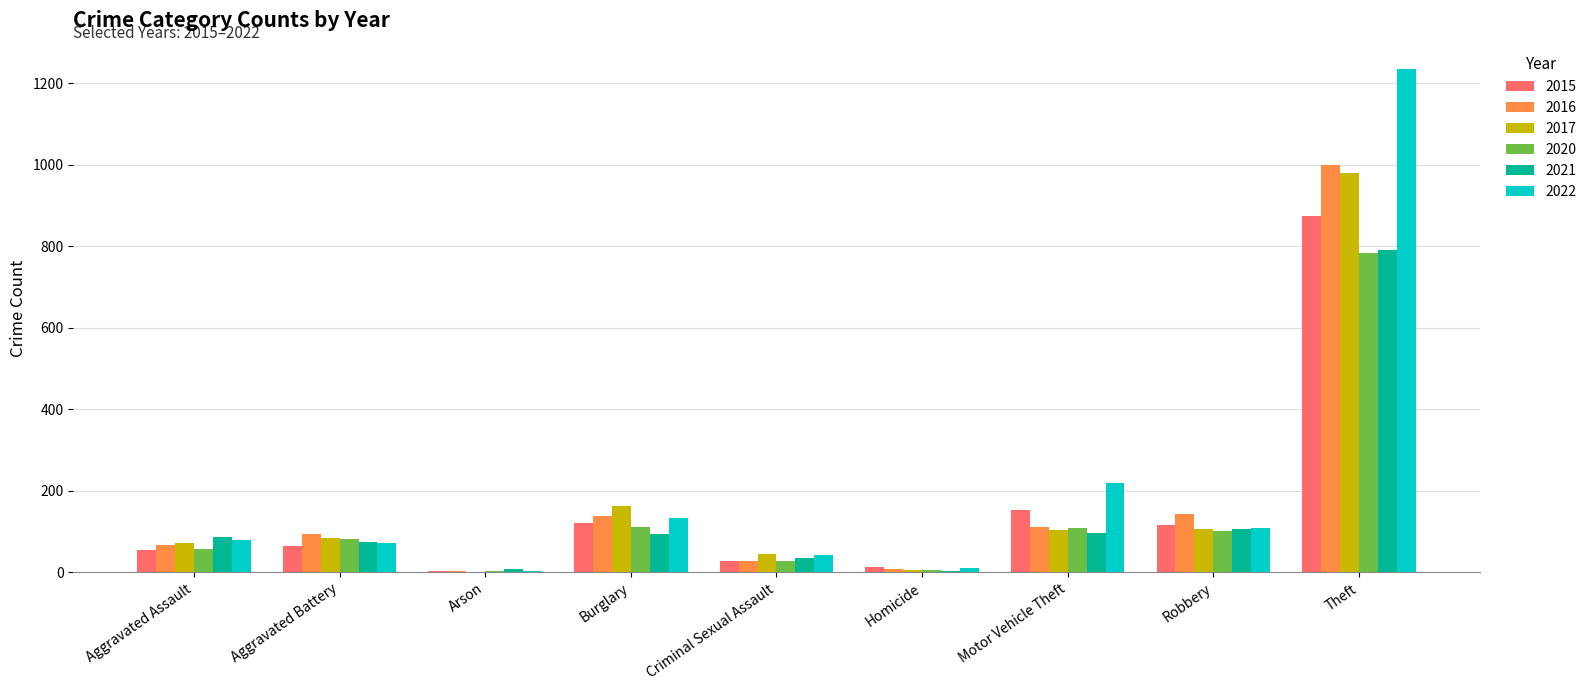

At which category is the sum across all series the highest?

Theft